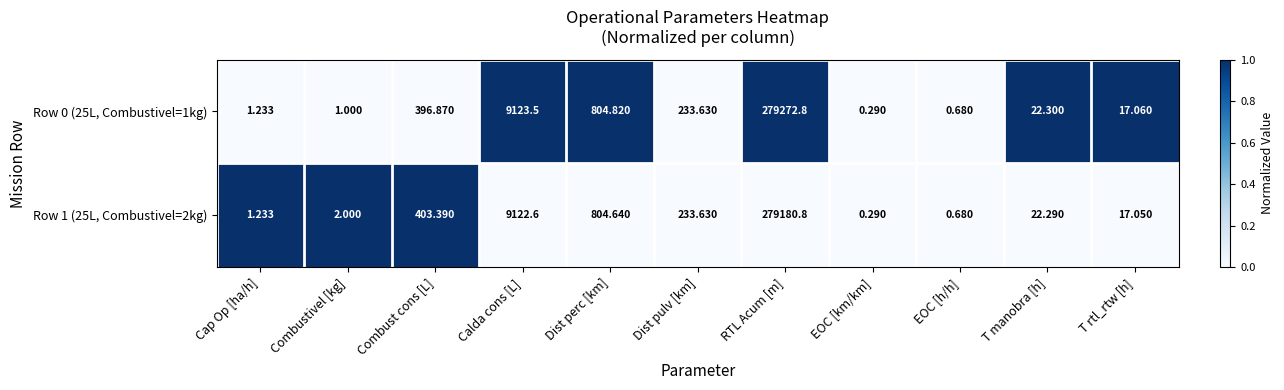

At which category does the chart reach its peak across all series?

RTL Acum [m]